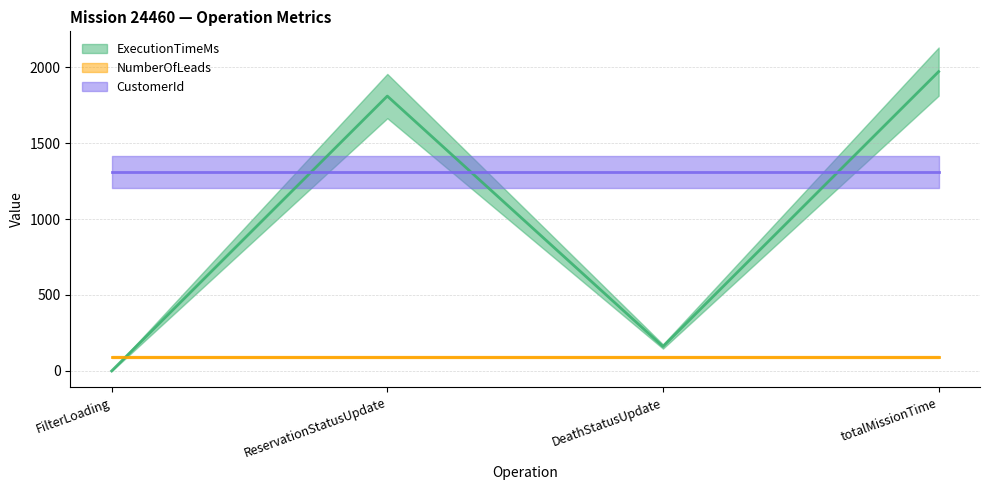

Rank the categories by ExecutionTimeMs value from lowest to highest.

FilterLoading, DeathStatusUpdate, ReservationStatusUpdate, totalMissionTime